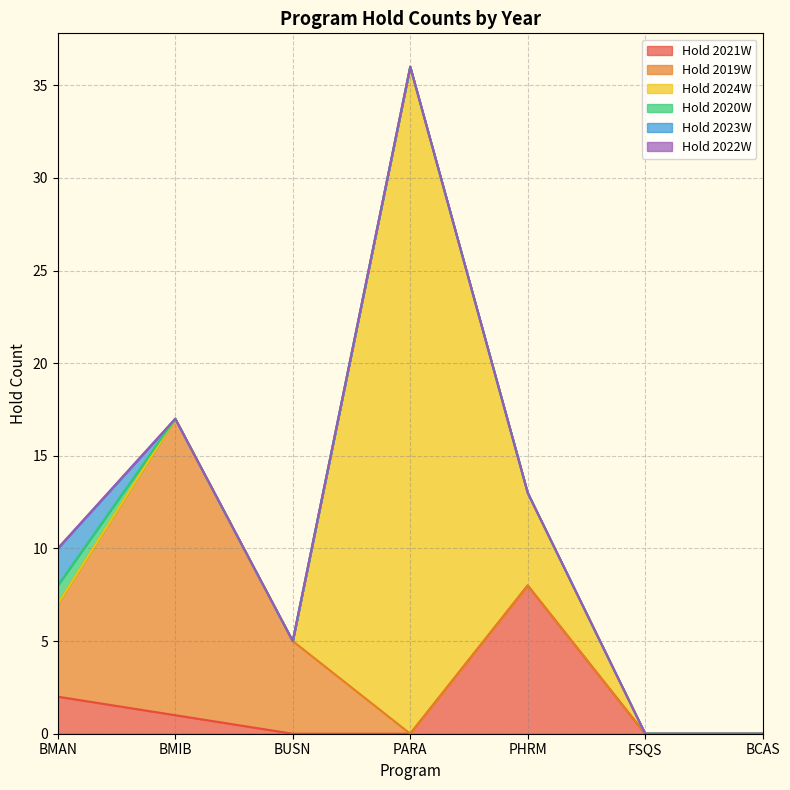

Which series has the largest total across all categories?

Hold 2024W